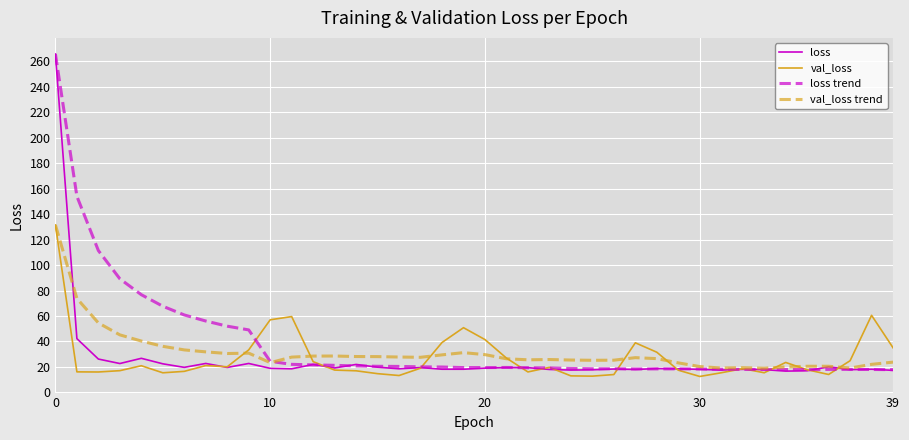

Which series has the largest total across all categories?

loss trend